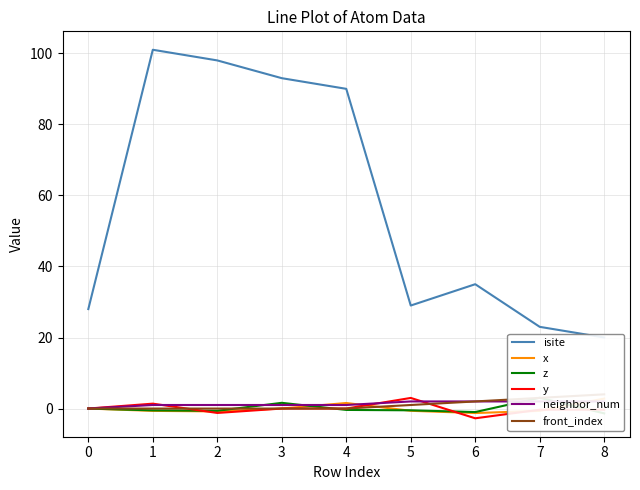

Which series has the largest total across all categories?

isite